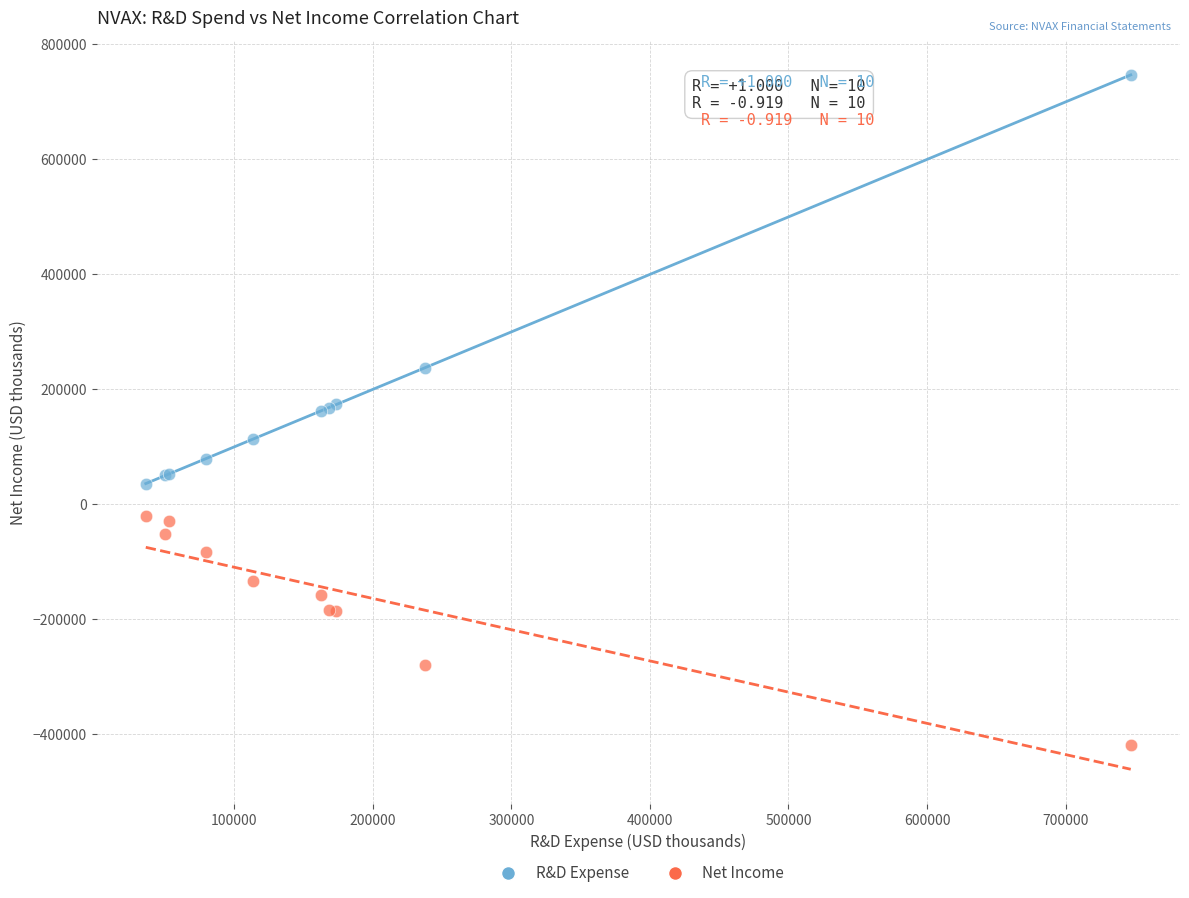

What are all the series names shown in the legend?

R&D Expense, Net Income